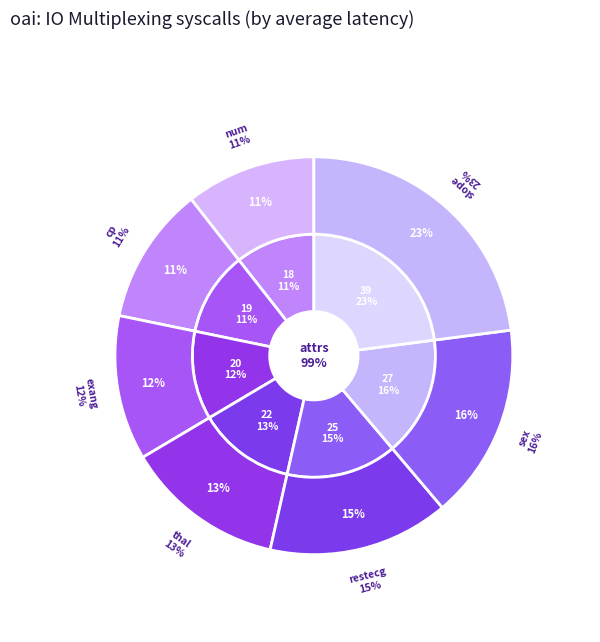

Is there a majority slice in this chart?

No